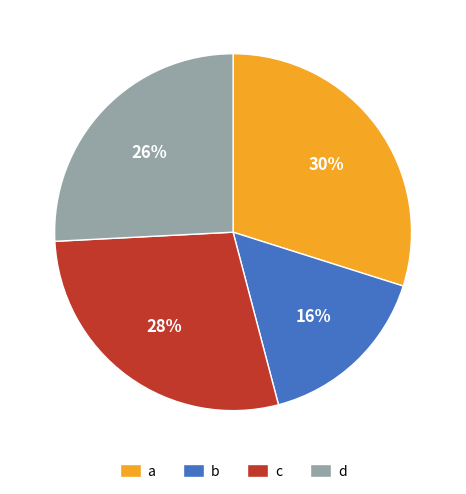

What percentage is the d slice, to the nearest percent?

26%